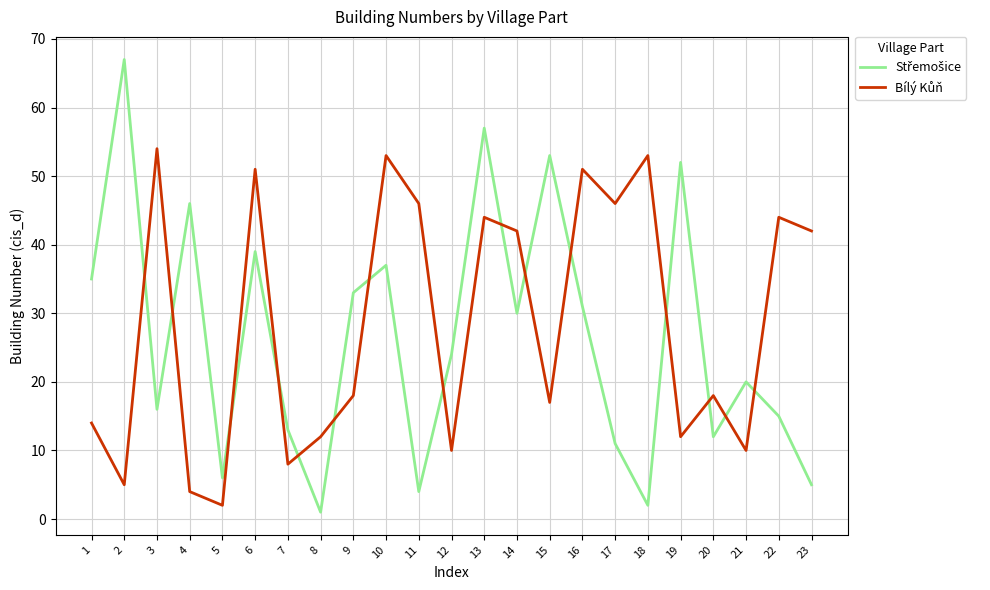

What is the difference between the highest and lowest values at 22?

29